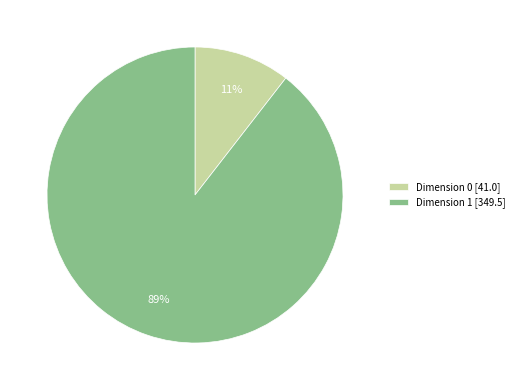

Which slice is the smallest?

Dimension 0 [41.0]